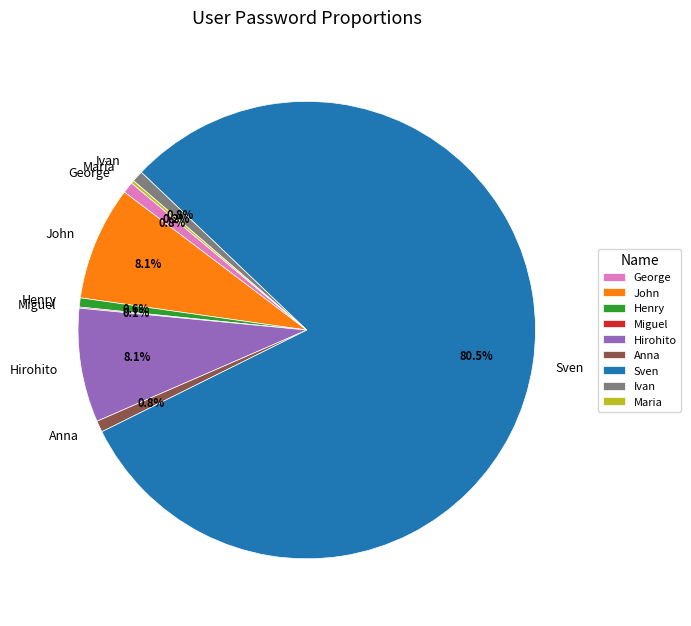

Is the sum of Henry and George greater than half?

No